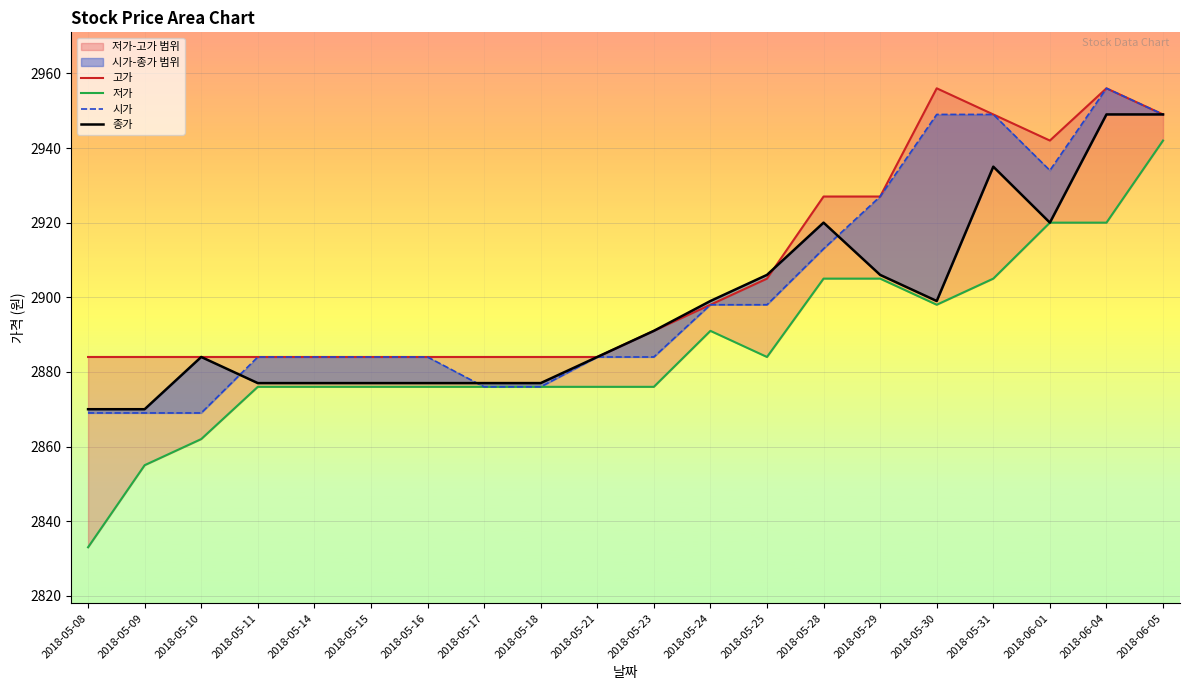

List the series in order of their peak value, lowest first.

저가, 종가, 고가, 시가